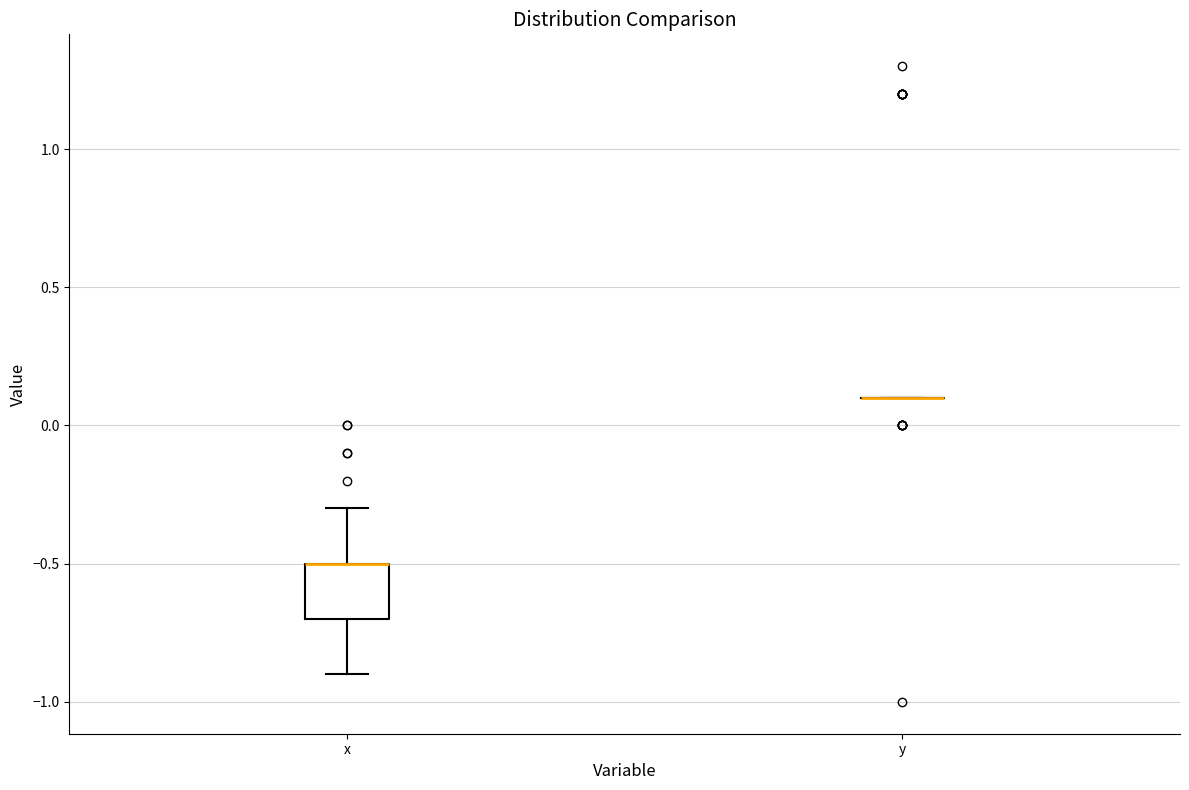

Where does the lower whisker of the box for x end on the y-axis? The values are not printed on the chart, so give them approximately, as read against the axis.

-0.9